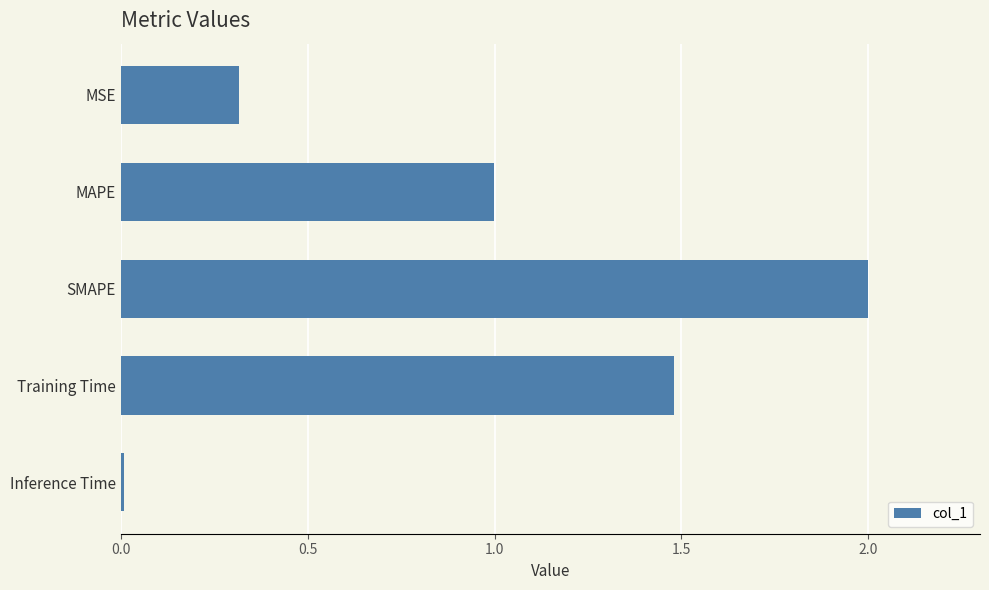

Rank the categories by value from highest to lowest.

SMAPE, Training Time, MAPE, MSE, Inference Time